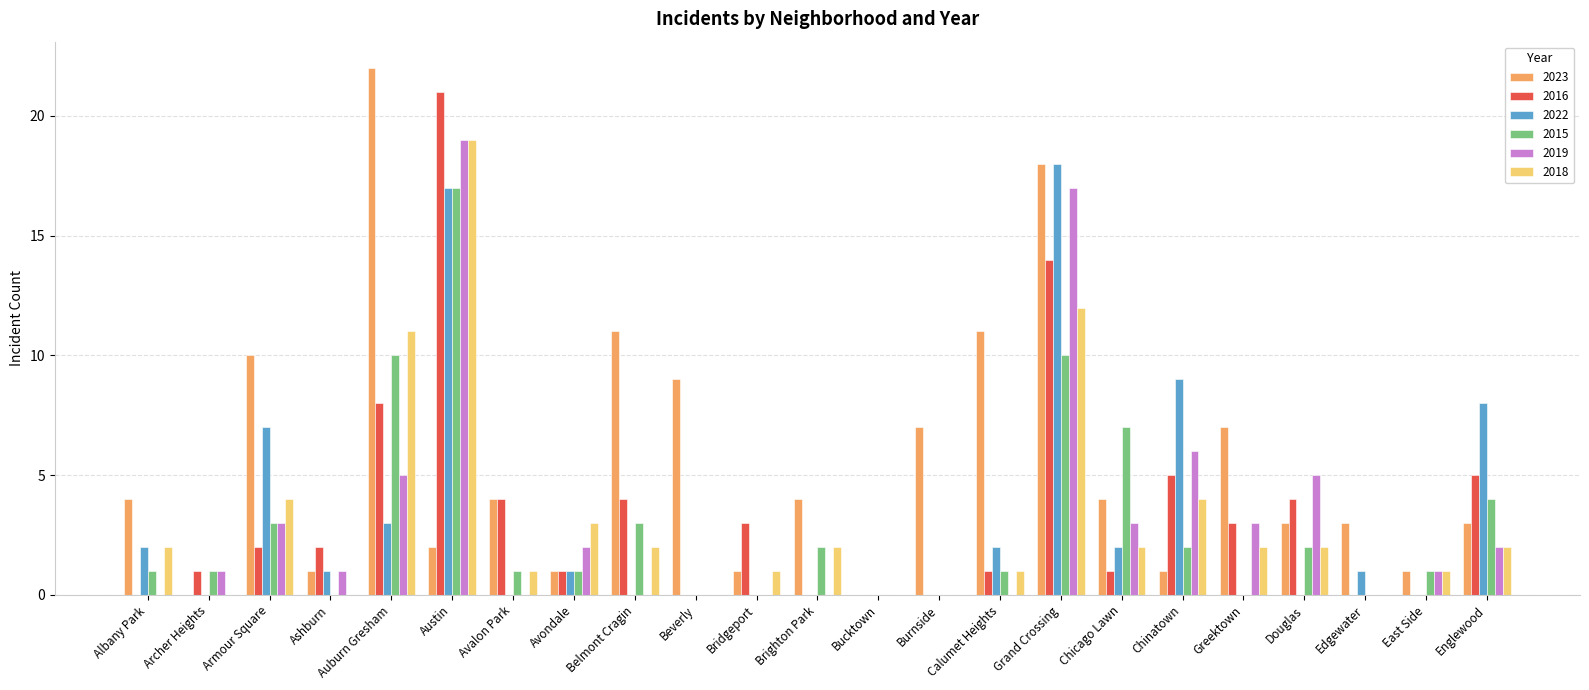

What is the sum of the 2016 values at Douglas and Austin?

25